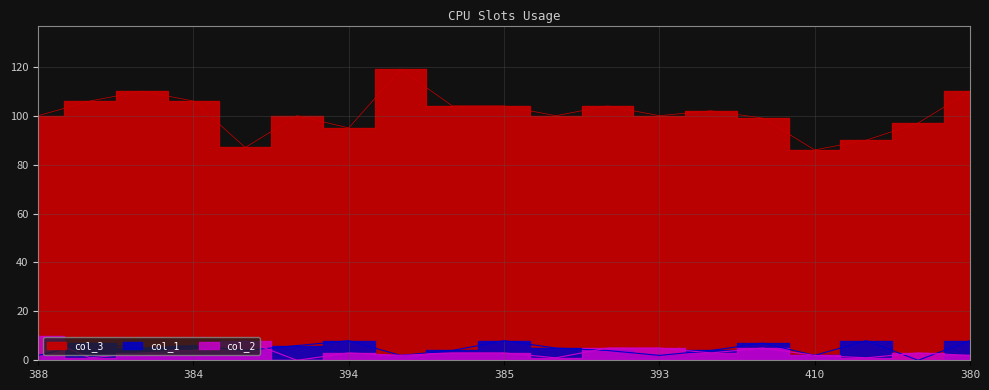

The value of col_2 at 391 is 4. True or false?

False